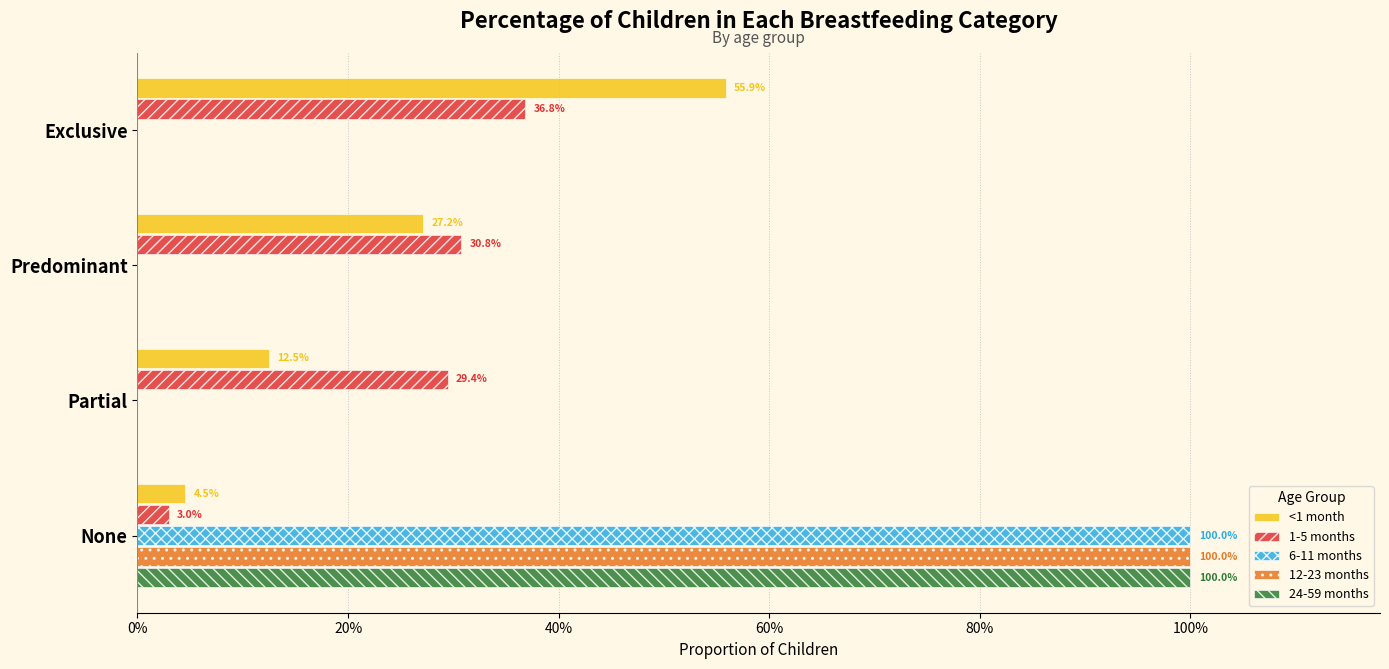

Are the bars horizontal?

Yes